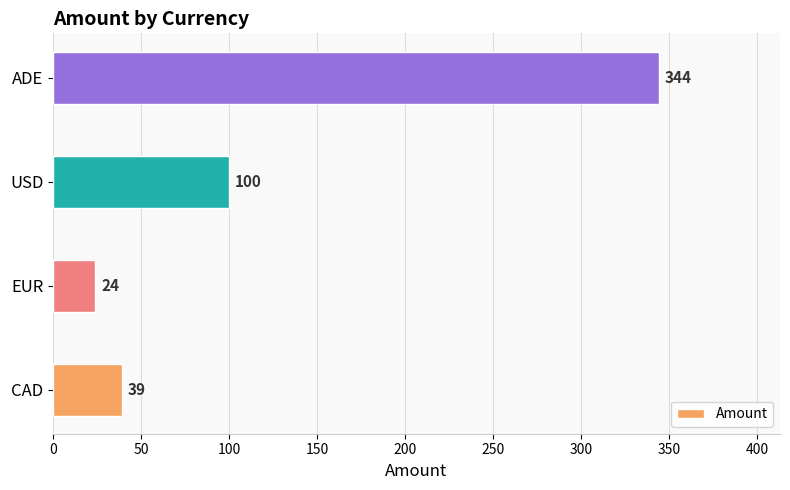

What is the difference between the maximum and second lowest values?

305